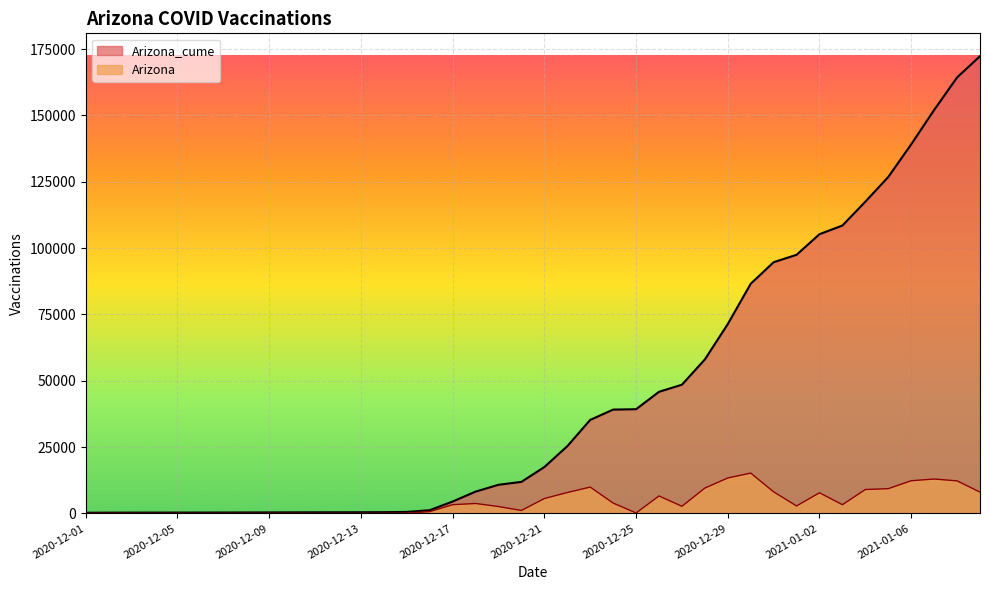

Reading right to left, list all the values displayed in this chart.

Arizona_cume: 172301	164289	152037	139088	126789	117482	108488	105221	97457	94660	86540	71358	58020	48492	45817	39257	39111	35224	25312	17461	11871	10777	8198	4465	1193	545	451	428	418	404	386	364	344	330	309	305	301	292	271	248
Arizona: 8012	12252	12949	12299	9307	8994	3267	7764	2797	8120	15182	13338	9528	2675	6560	146	3887	9912	7851	5590	1094	2579	3733	3272	648	94	23	10	14	18	22	20	14	21	4	4	9	21	23	0